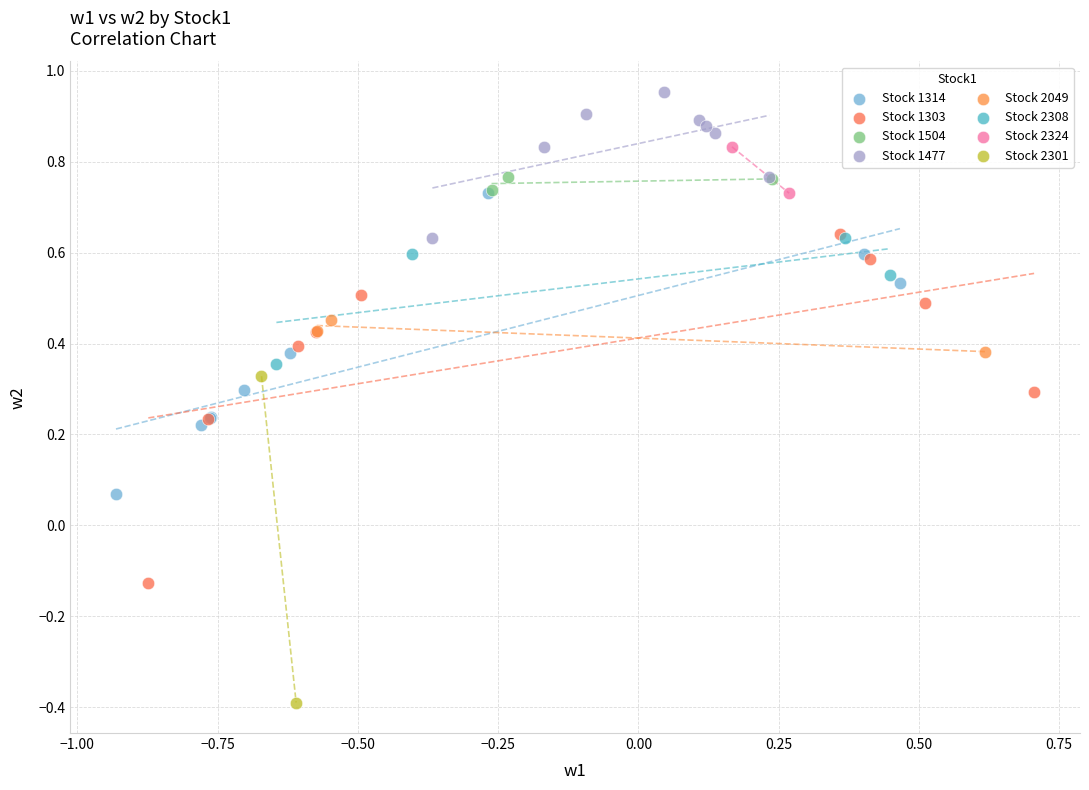

What are all the series names shown in the legend?

Stock 1314, Stock 1303, Stock 1504, Stock 1477, Stock 2049, Stock 2308, Stock 2324, Stock 2301